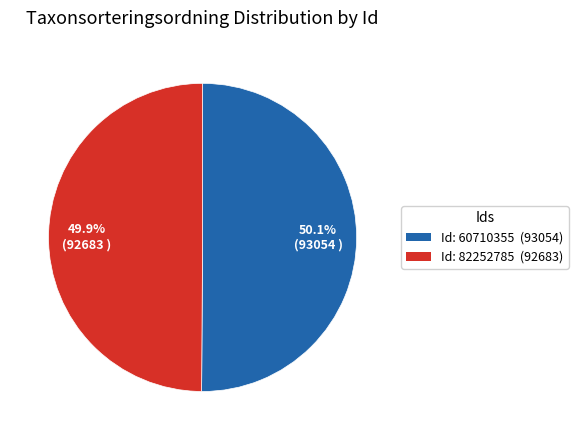

Approximately how many times larger is the value at Id: 82252785 (92683) compared to Id: 60710355 (93054)?

1.0